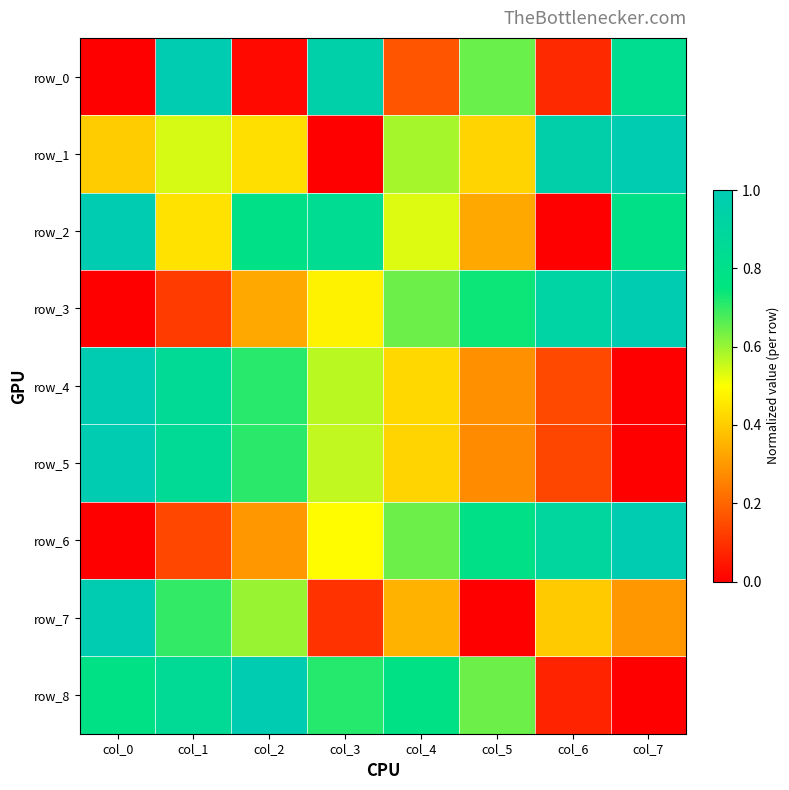

Is it true that row_8 equals 0.8 at col_4?

True